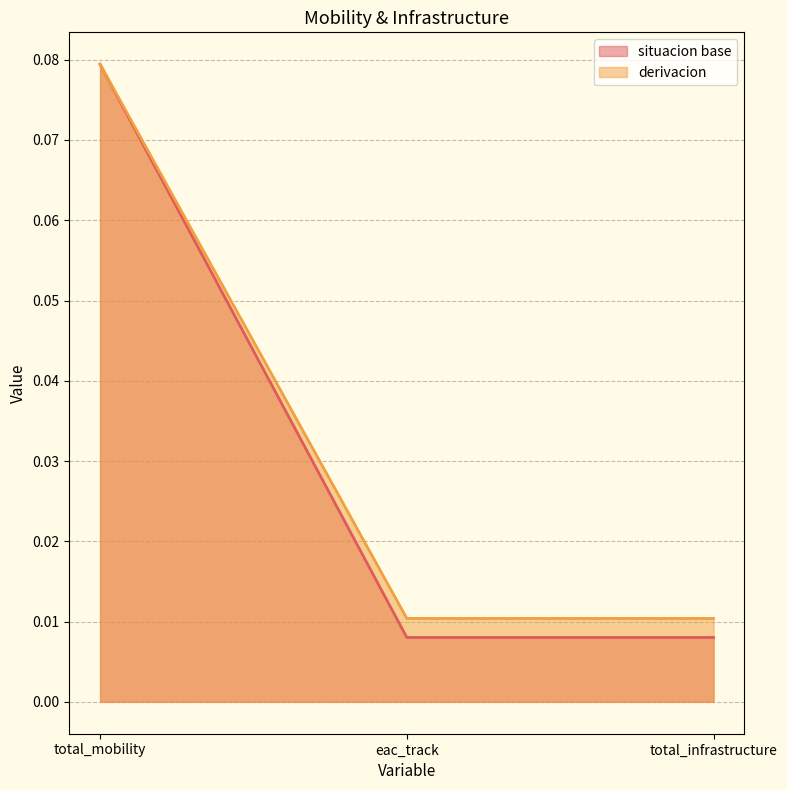

Rank the series at eac_track from highest to lowest value.

derivacion, situacion base